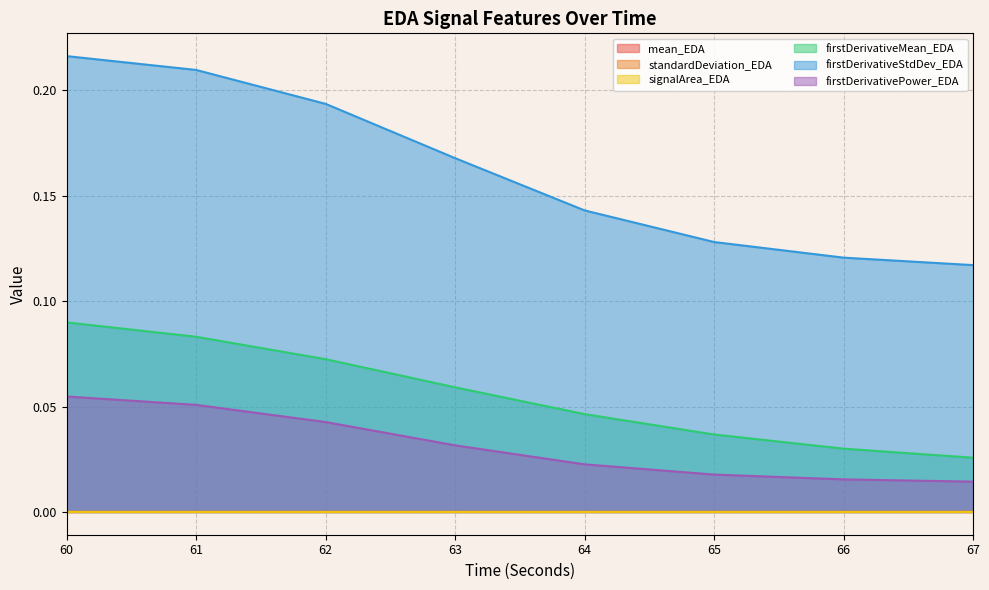

Which series has the largest range (max minus min)?

firstDerivativeStdDev_EDA